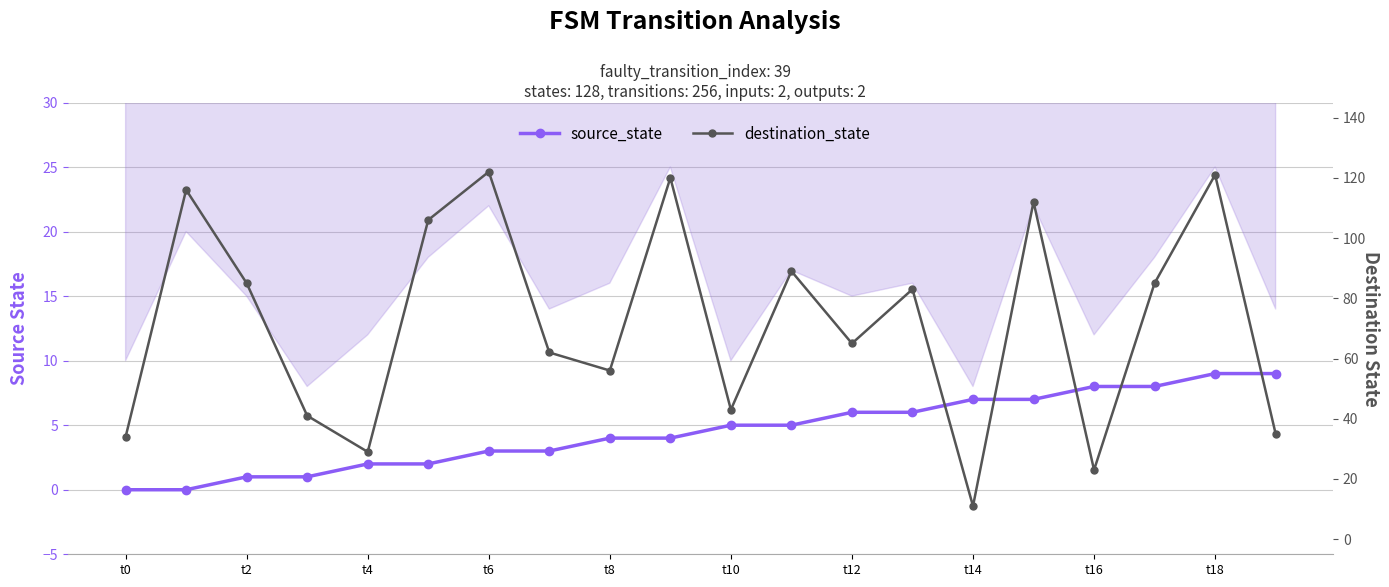

Reading left to right, extract all data points from this chart.

source_state: 0	0	1	1	2	2	3	3	4	4	5	5	6	6	7	7	8	8	9	9
destination_state: 34	116	85	41	29	106	122	62	56	120	43	89	65	83	11	112	23	85	121	35